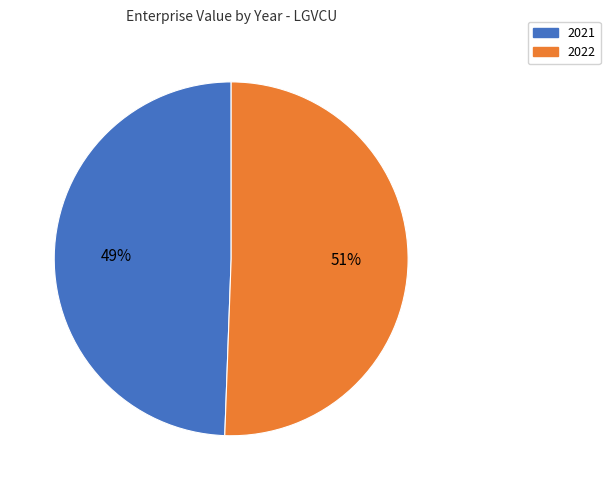

What percentage is the 2022 slice, to the nearest percent?

51%